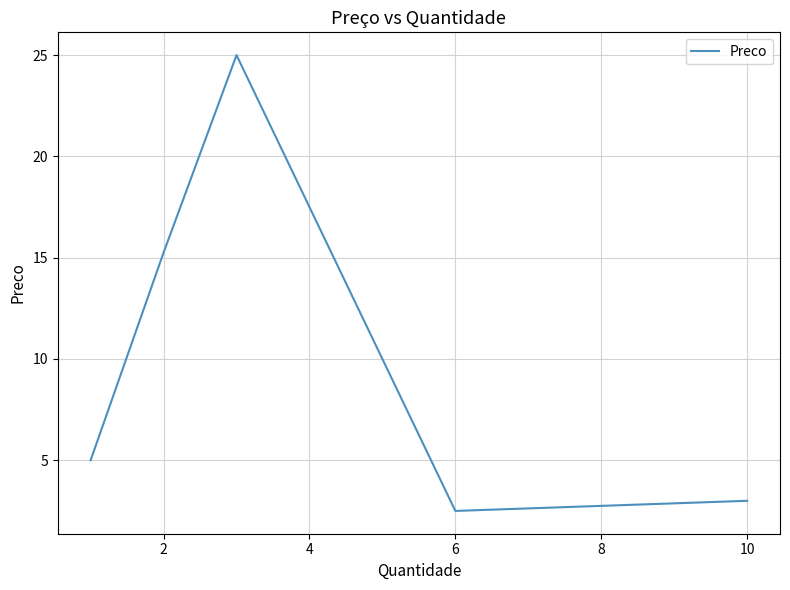

What is the minimum value shown in the chart?

2.5